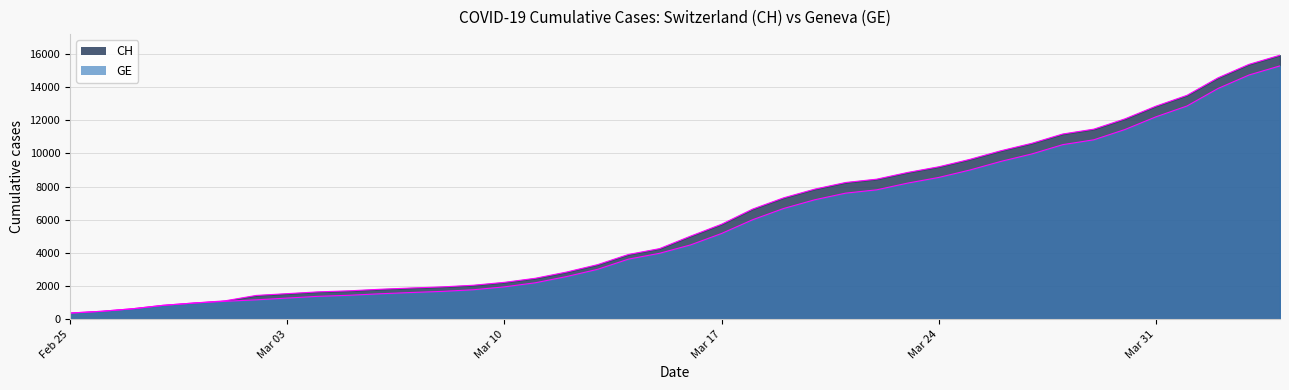

Which category has the lowest value across all series?

Feb 25